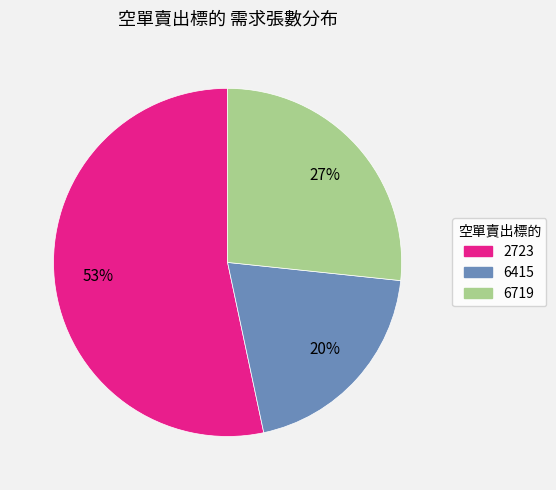

To the nearest percent, what percentage of the pie is 6719?

27%